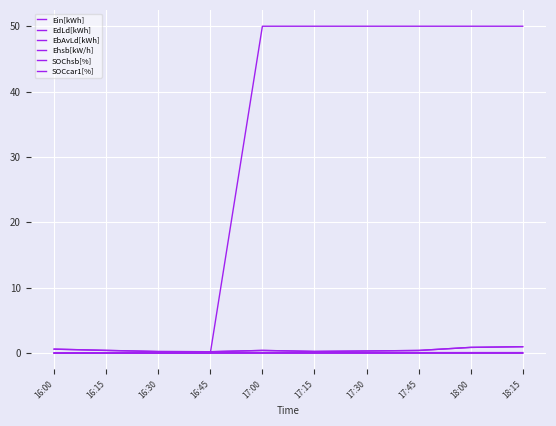

Reading left to right, transcribe all the data shown in this chart.

Ein[kWh]: 0.6	0.4	0.2	0.2	0.4	0.3	0.3	0.4	0.9	1.0
EdLd[kWh]: 0.6	0.4	0.2	0.2	0.4	0.3	0.3	0.4	0.9	1.0
EbAvLd[kWh]: 0.0	0.0	0.0	0.0	0.0	0.0	0.0	0.0	0.0	0.0
Ehsb[kW/h]: 0.0	0.0	0.0	0.0	0.0	0.0	0.0	0.0	0.0	0.0
SOChsb[%]: 0.0	0.1	0.1	0.1	0.1	0.1	0.1	0.1	0.1	0.1
SOCcar1[%]: 0.0	0.0	0.0	0.0	50.0	50.0	50.0	50.0	50.0	50.0